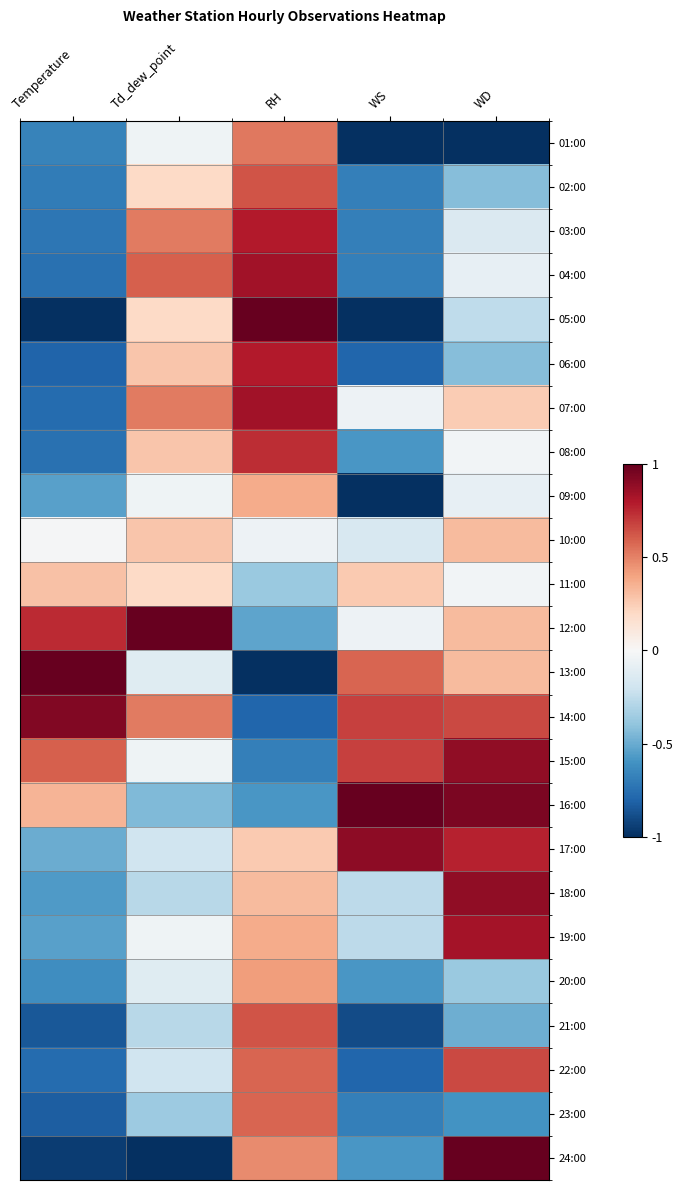

What is the greatest value displayed?

1.0